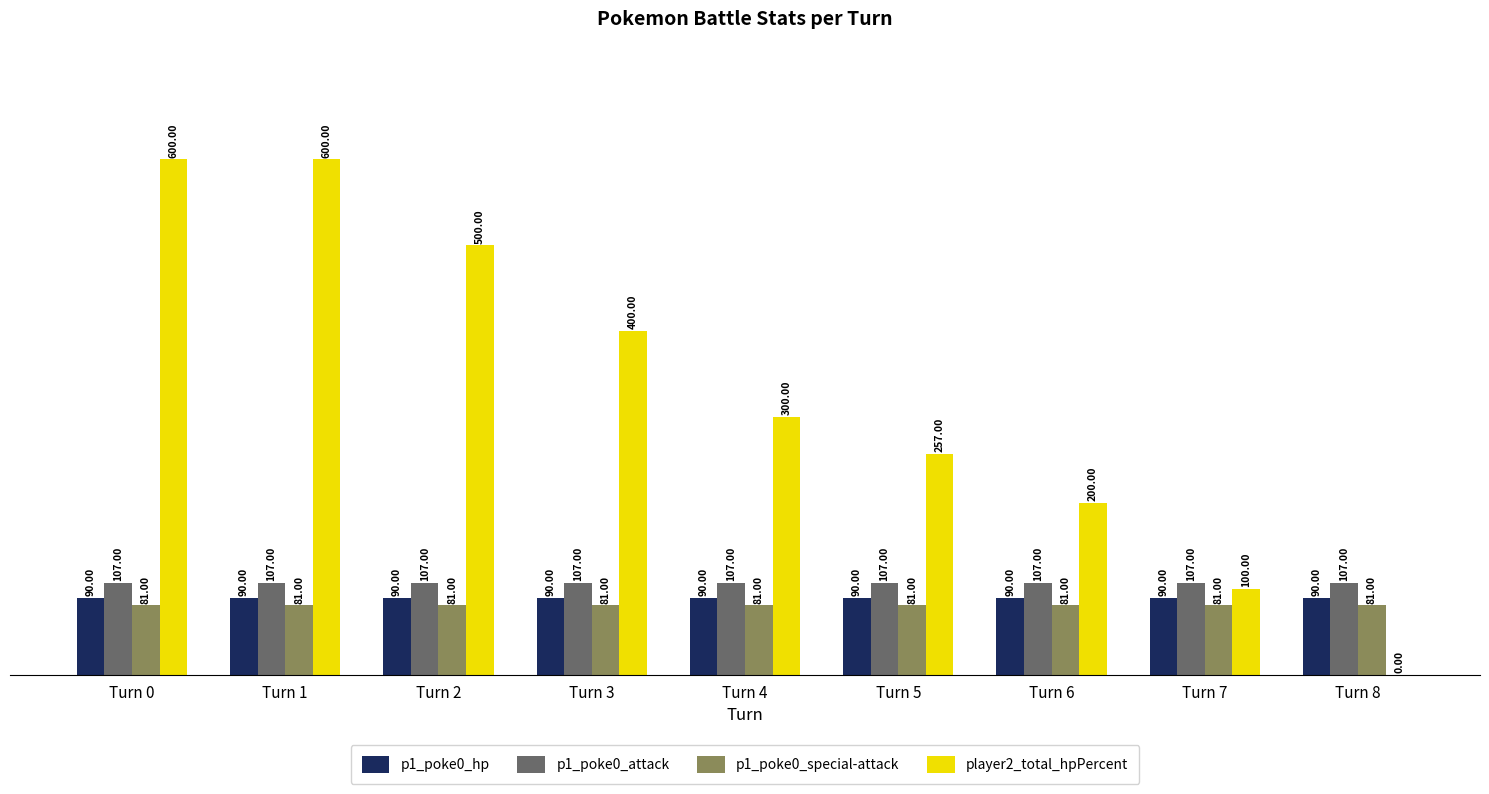

Which series has the widest spread of values?

player2_total_hpPercent